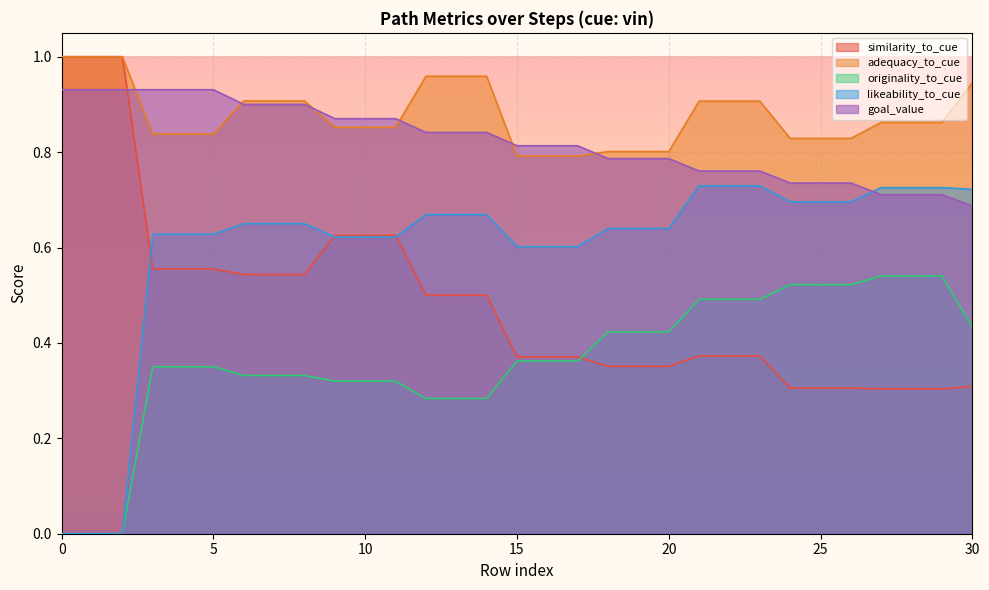

How many lines are shown in the chart?

5